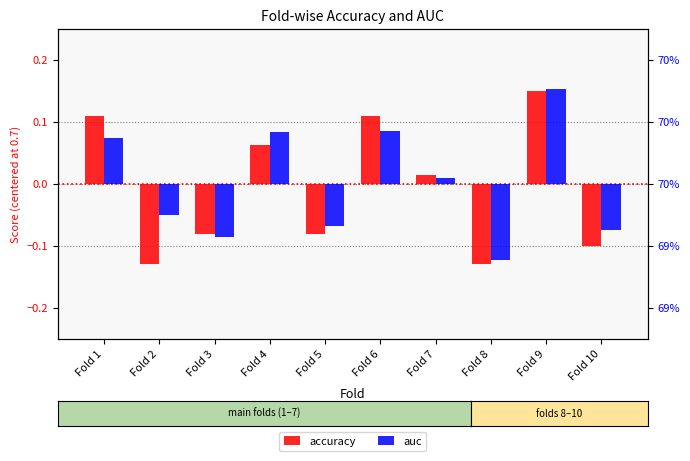

Are the bars horizontal?

No